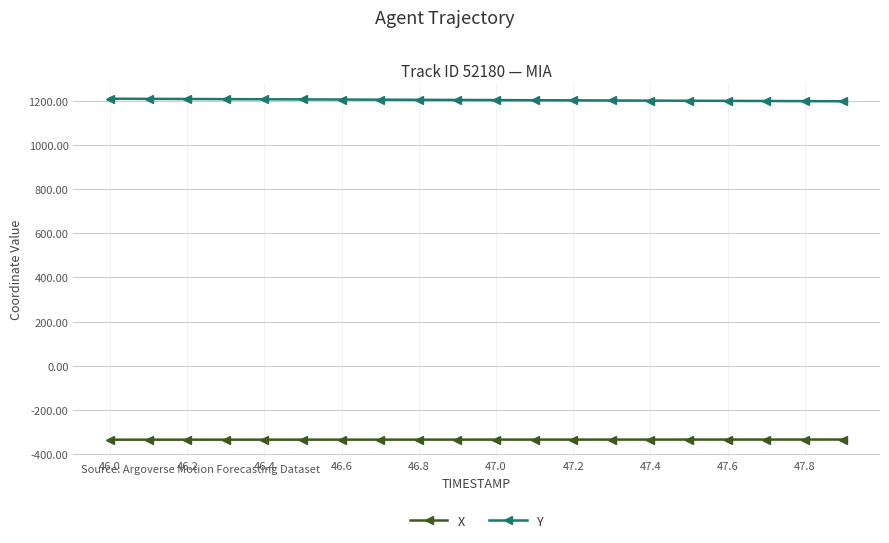

True or false: Y and X cross at least once.

False